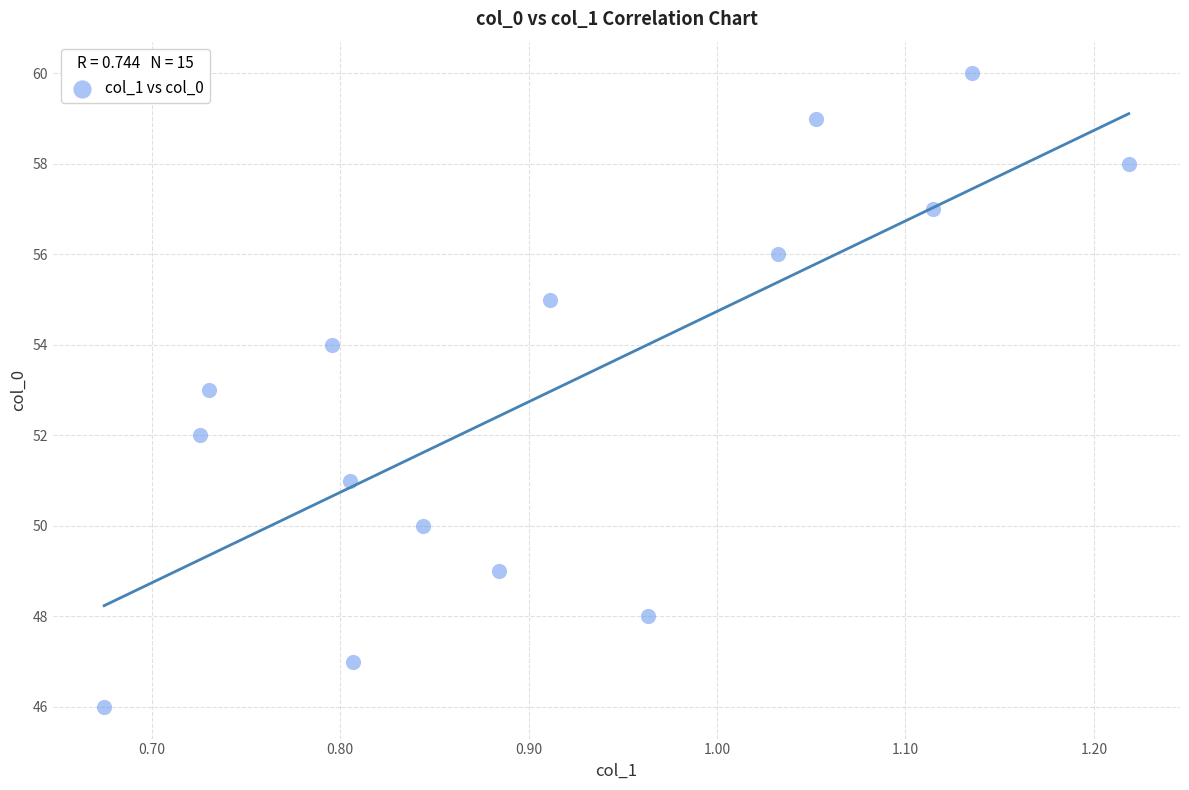

What is the range of Y values (max minus min)?

14